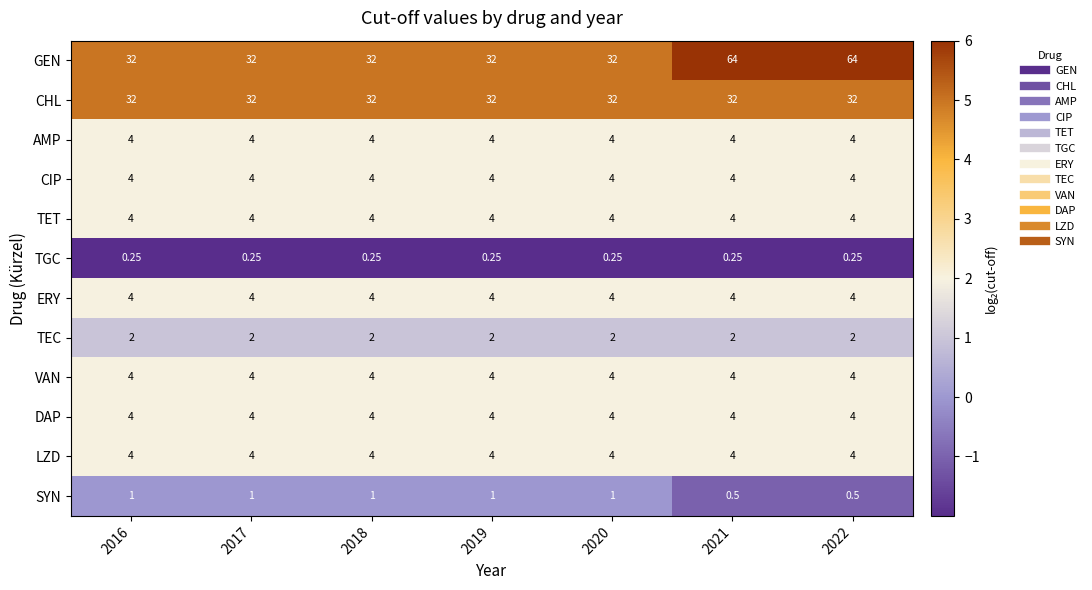

What is the greatest value displayed?

64.0